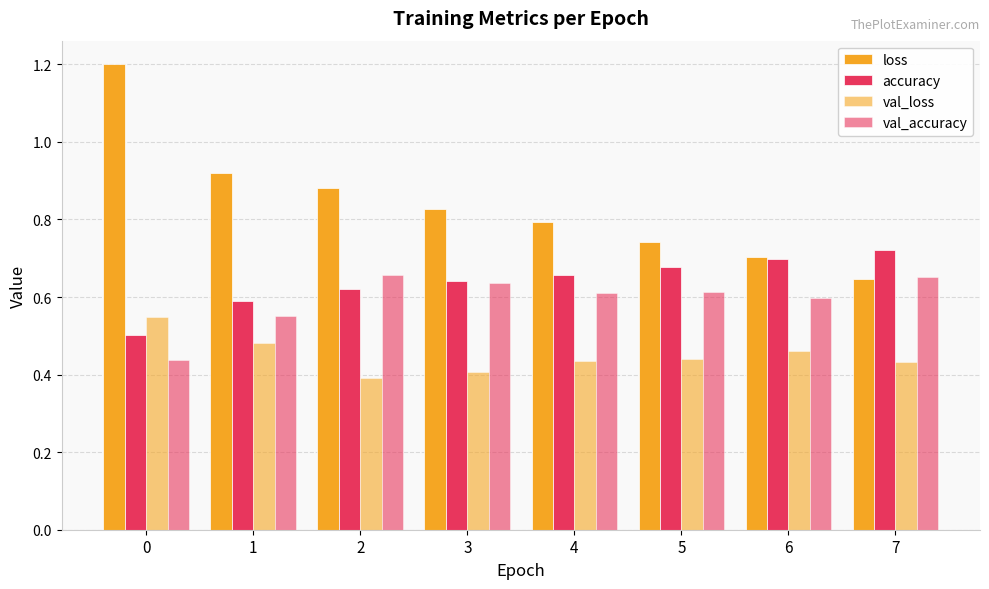

What is the value of the val_loss bar at the 2nd from the left?

0.5